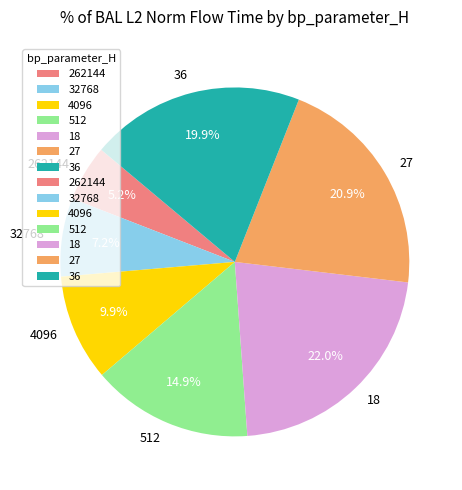

What is the ratio of the value at 4096 to the value at 32768?

1.4